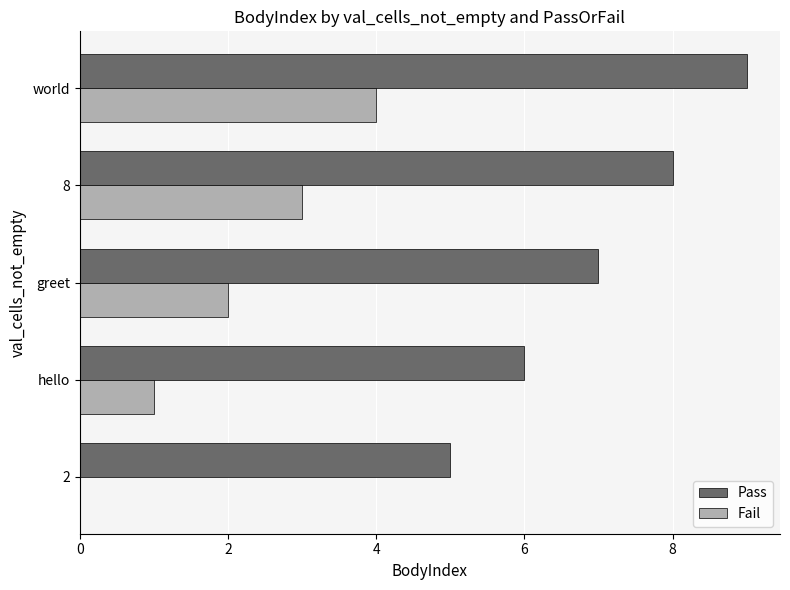

Count the number of data series in this chart.

2